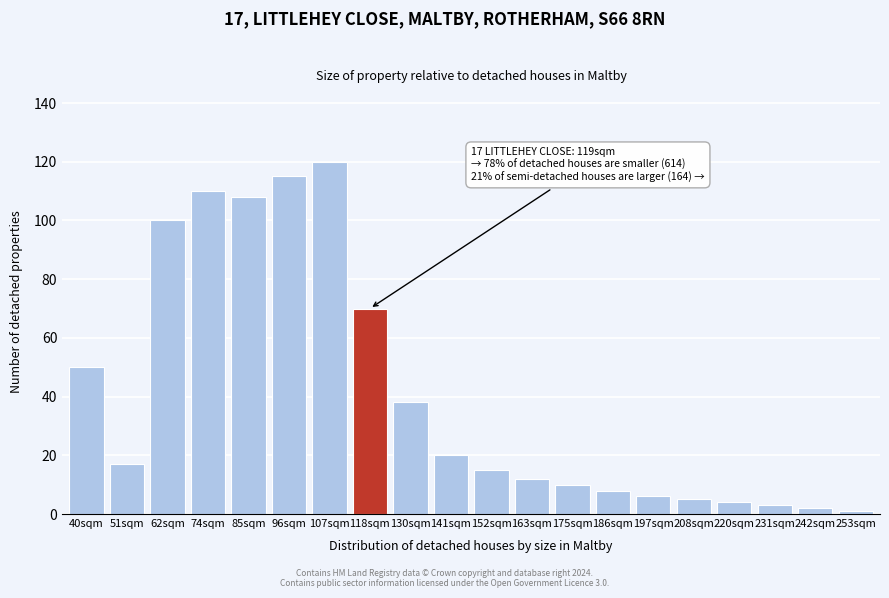

Reading left to right, list all the values displayed in this chart.

50	17	100	110	108	115	120	70	38	20	15	12	10	8	6	5	4	3	2	1